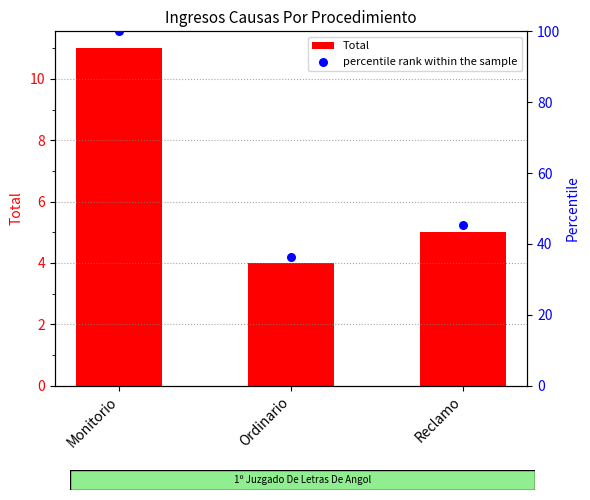

Is the value of Total at Ordinario greater than the value of percentile rank within the sample at Monitorio?

No